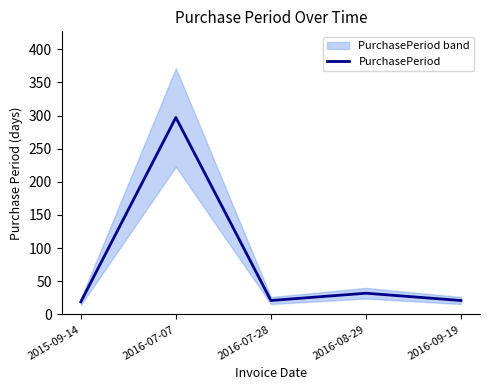

Where does the data first go above 21?

2016-07-07